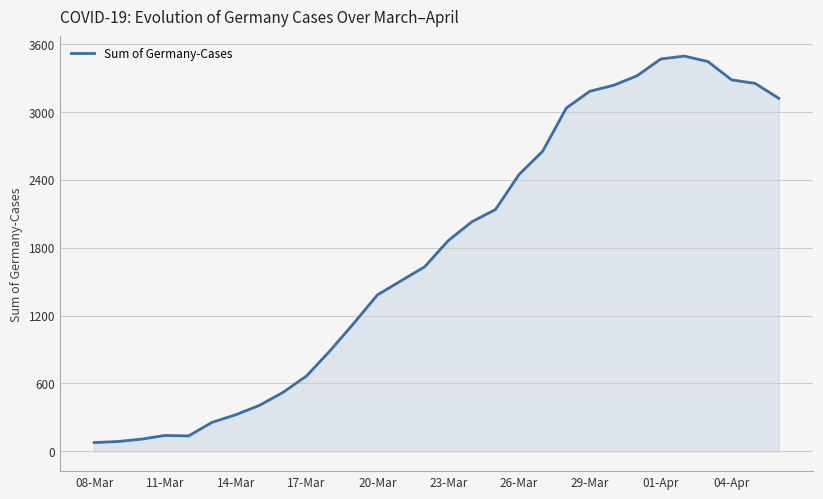

What is the minimum value shown in the chart?

77.8